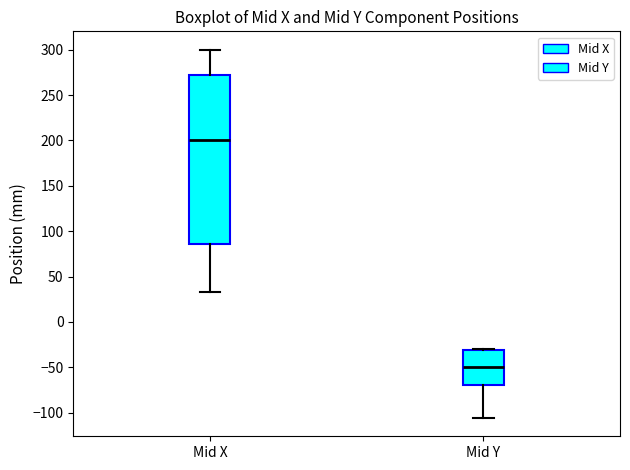

Where is the upper edge of the box for Mid X on the y-axis? The values are not printed on the chart, so give them approximately, as read against the axis.

270